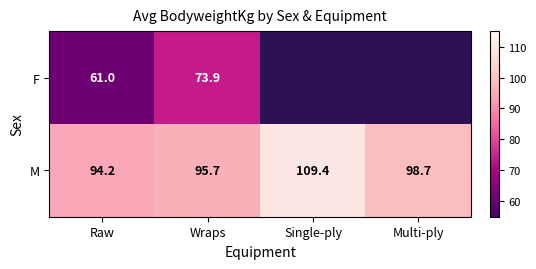

True or false: M has a value of 98.7 at Multi-ply.

True